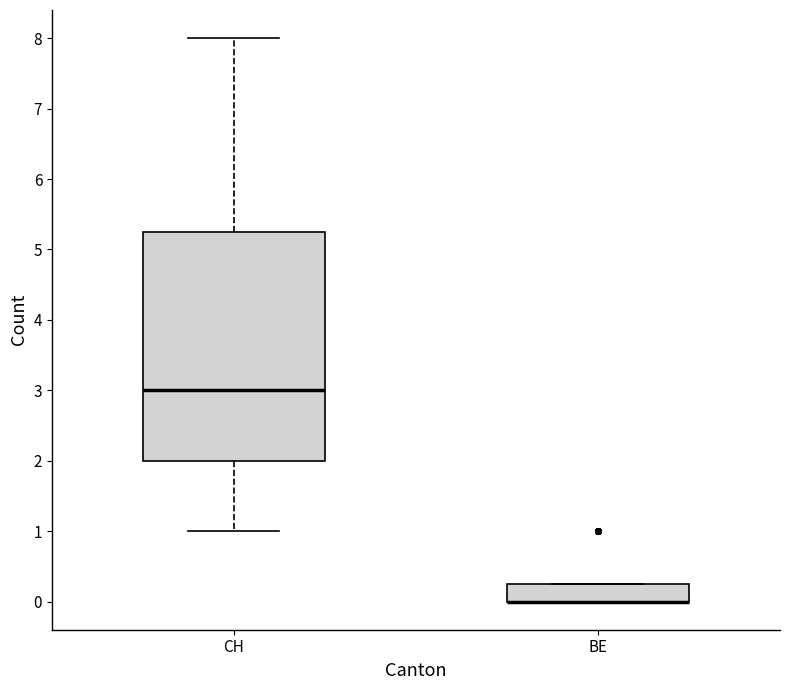

Reading left to right, transcribe this box plot: for each box, give where its median line is, the range the box spans, and where its two whiskers end, as read against the y-axis. The values are not printed on the chart, so give them approximately, as read against the axis.

CH: median 3.0, box 2.0 to 5.3, whiskers 1.0 to 8.0
BE: median 0.0 (drawn on the box's lower edge), box 0.0 to 0.3, whiskers 0.0 to 0.3